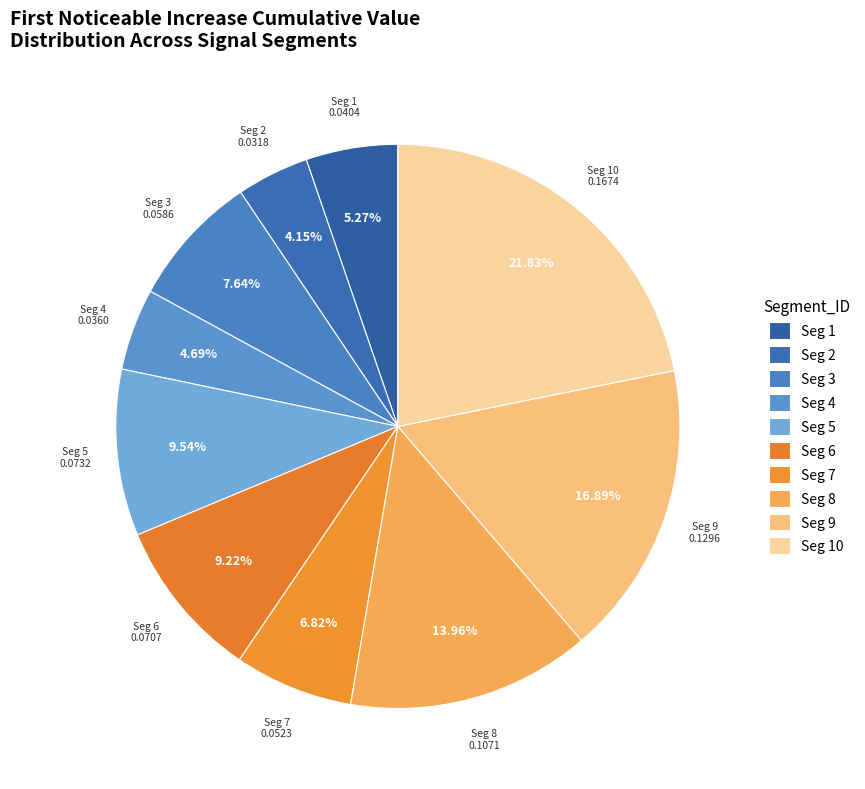

Rank the categories by value from highest to lowest.

signal segment 10, signal segment 9, signal segment 8, signal segment 5, signal segment 6, signal segment 3, signal segment 7, signal segment 1, signal segment 4, signal segment 2